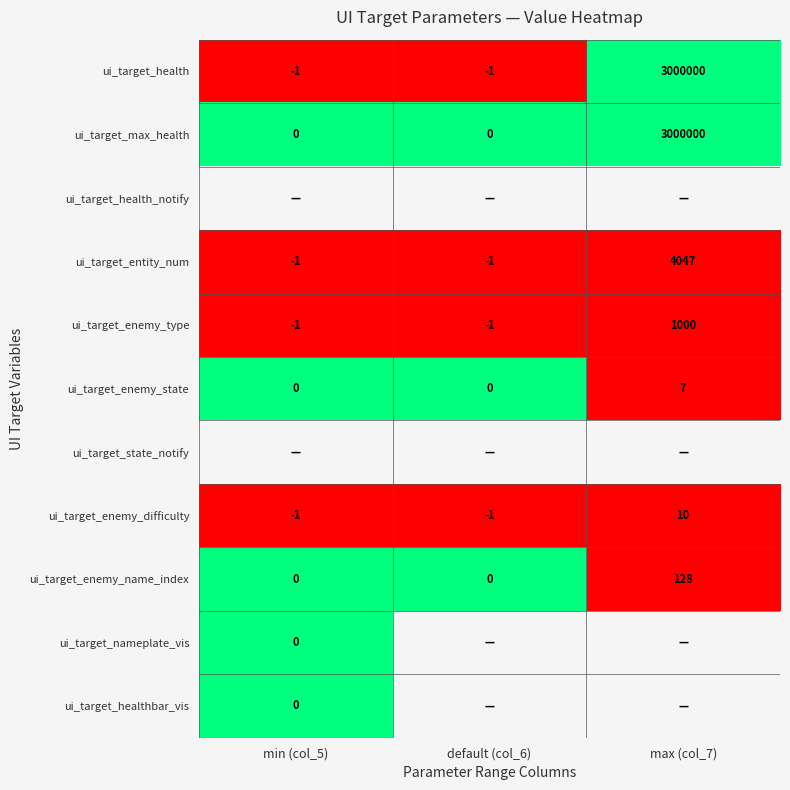

What is the approximate value of ui_target_enemy_name_index at max (col_7)?

128